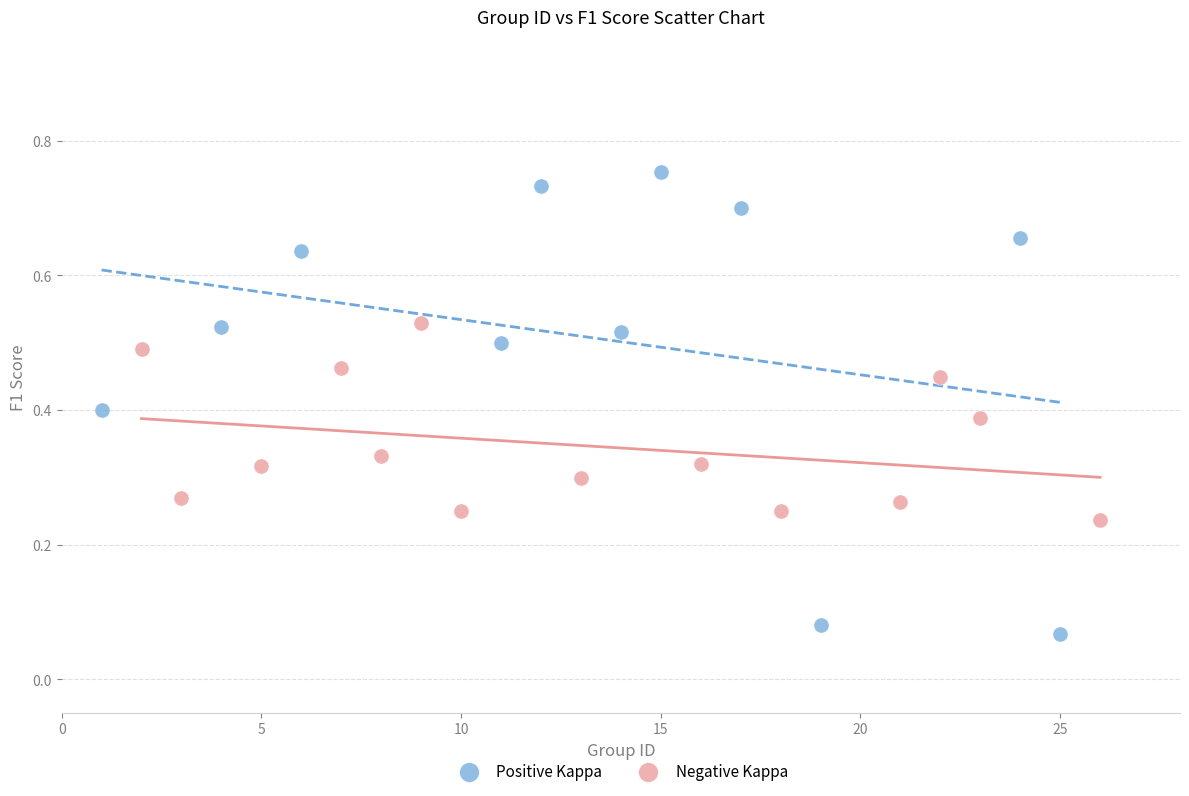

Which series contains the highest Y value?

Positive Kappa